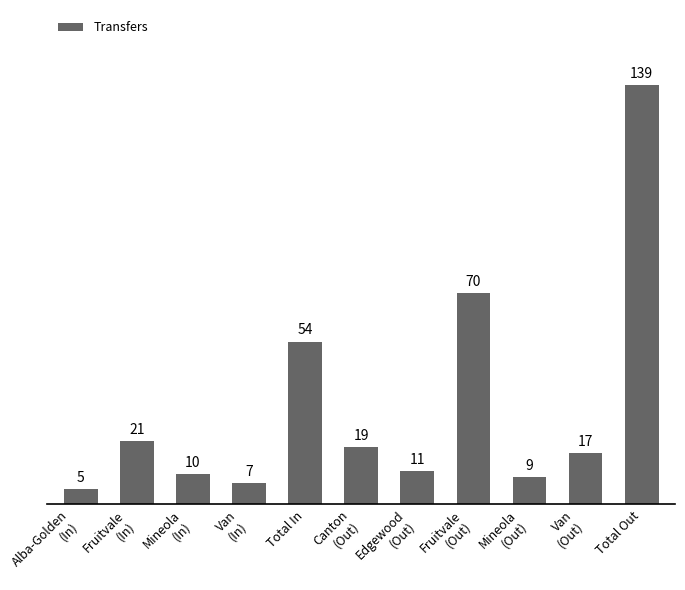

How many distinct data groups are displayed?

1